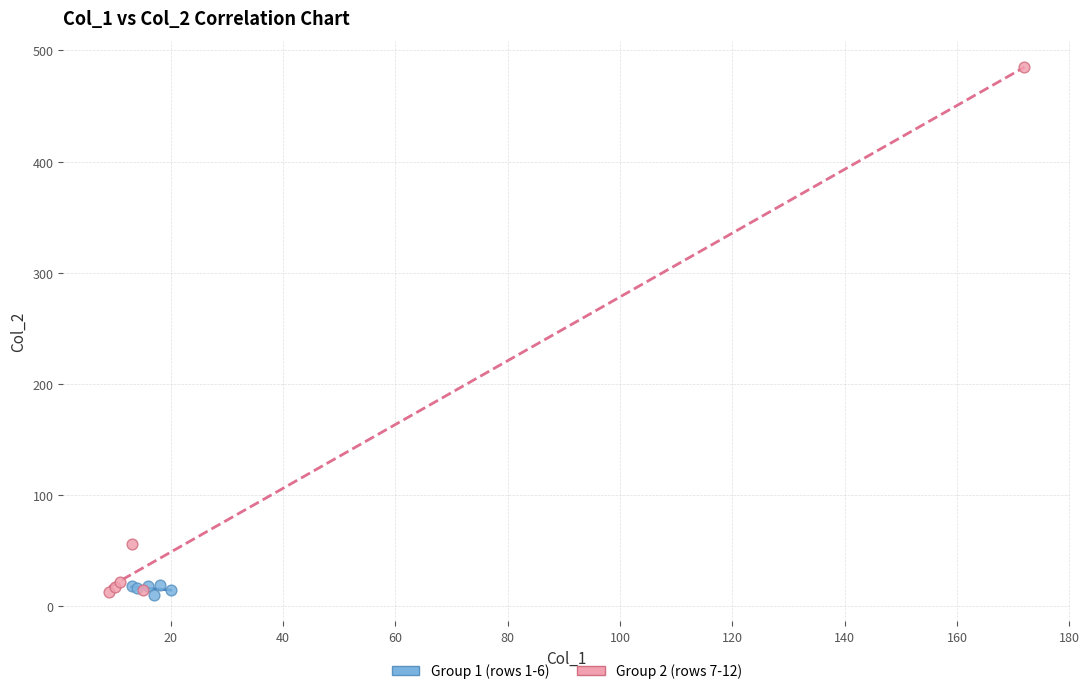

Which series reaches the maximum Y coordinate?

Group 2 (rows 7-12)